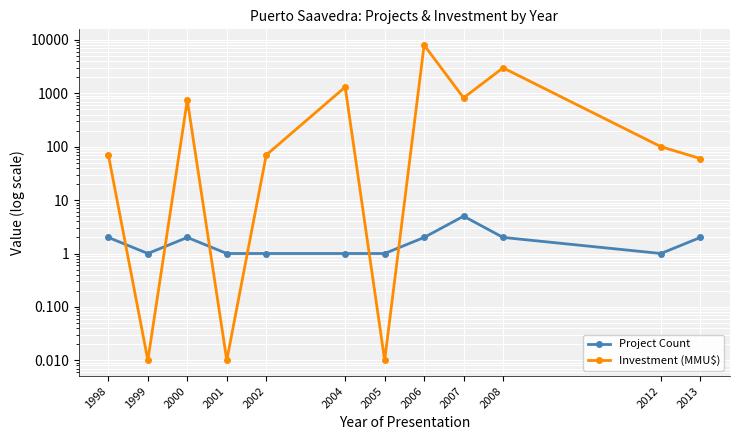

True or false: Project Count and Investment (MMU$) cross at least once.

True